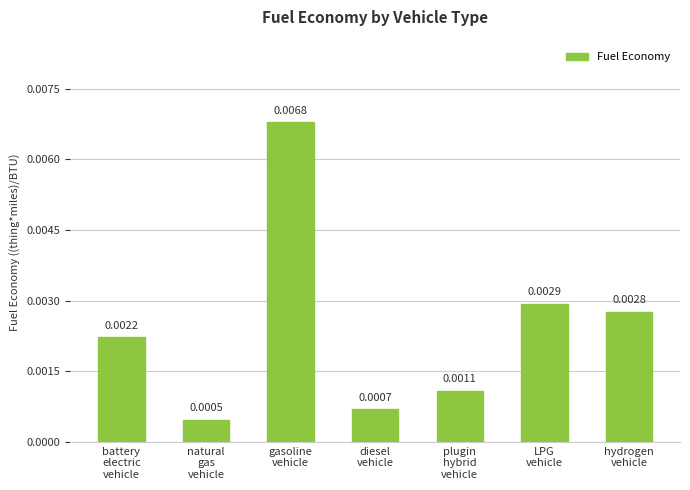

Which label corresponds to the largest value in the chart?

gasoline
vehicle